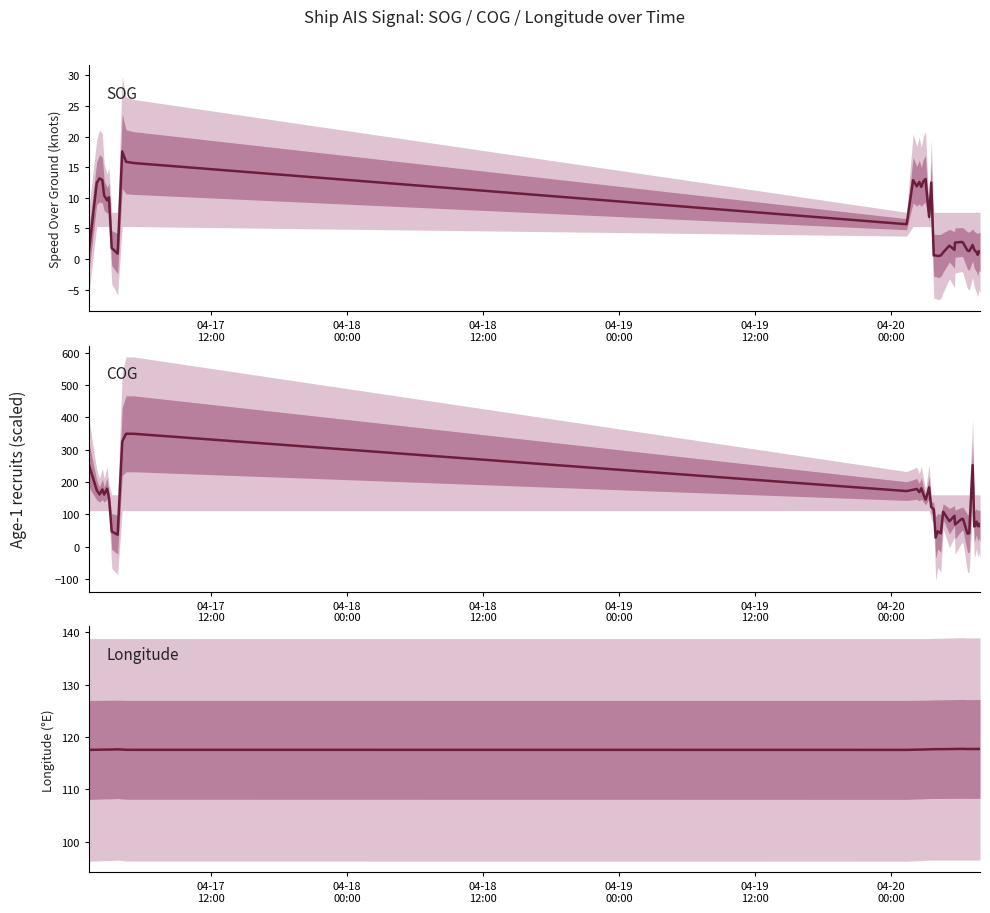

True or false: COG and SOG intersect in this chart.

False